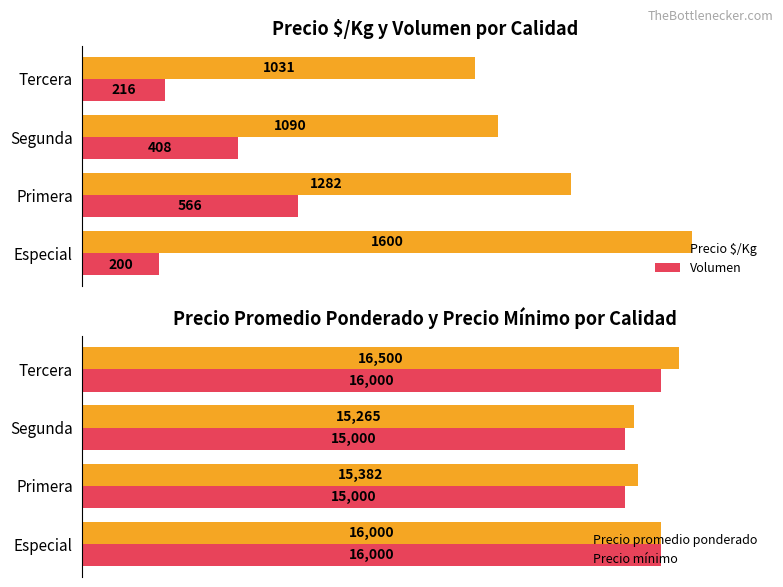

Which series has the largest range (max minus min)?

Precio promedio ponderado